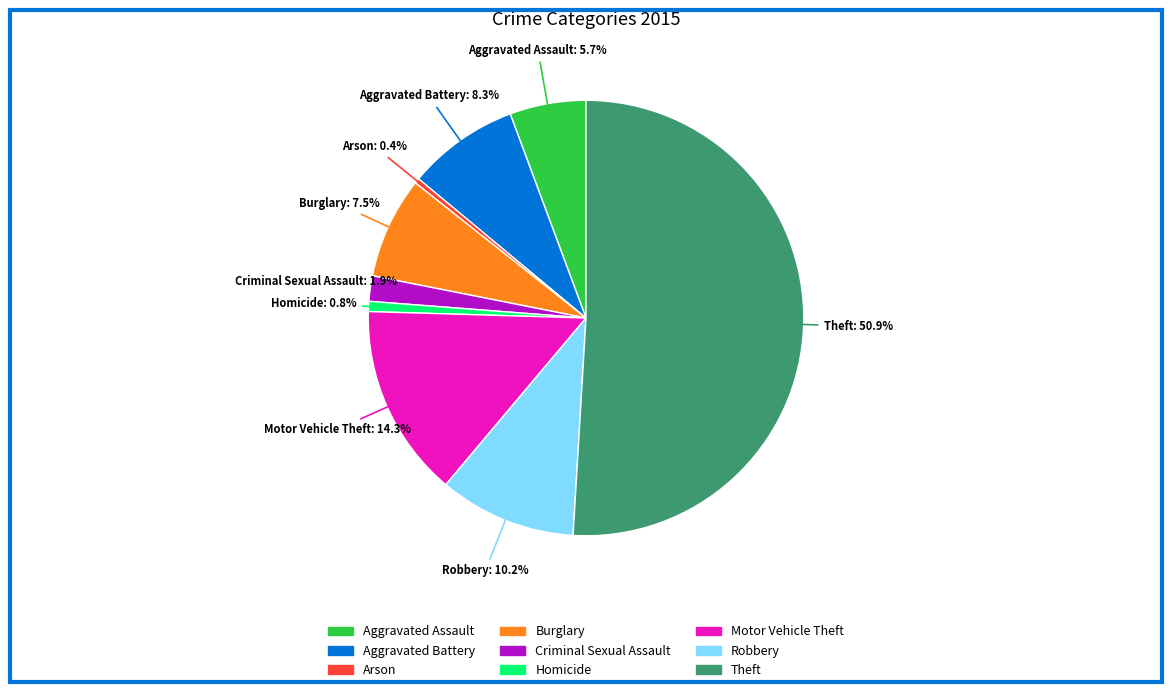

What percentage is the Homicide slice, to the nearest percent?

1%